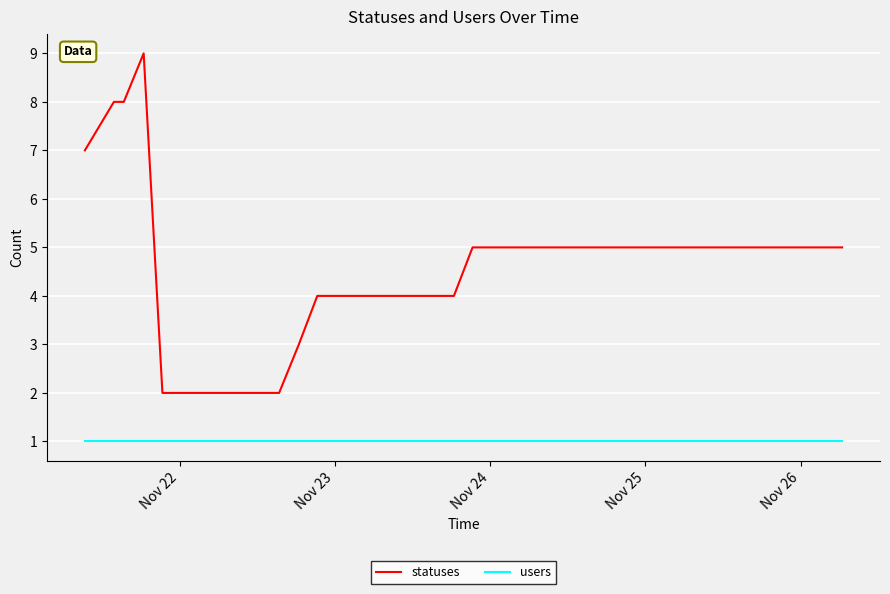

True or false: users and statuses intersect in this chart.

False